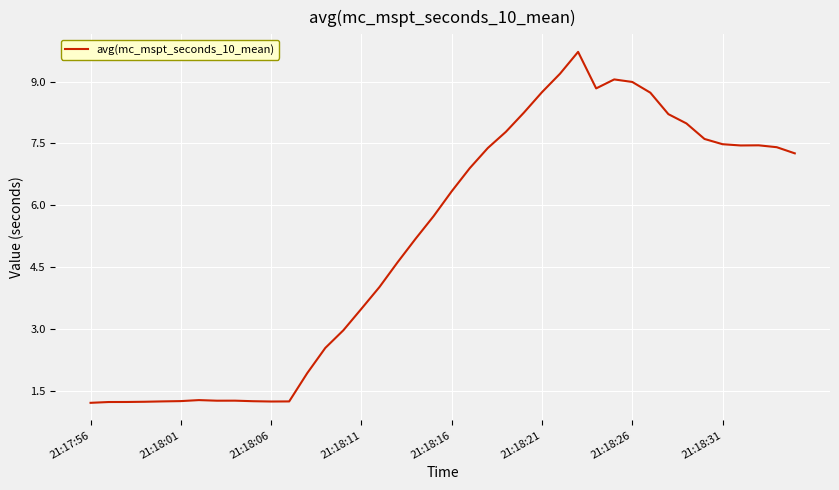

How many distinct data groups are displayed?

1